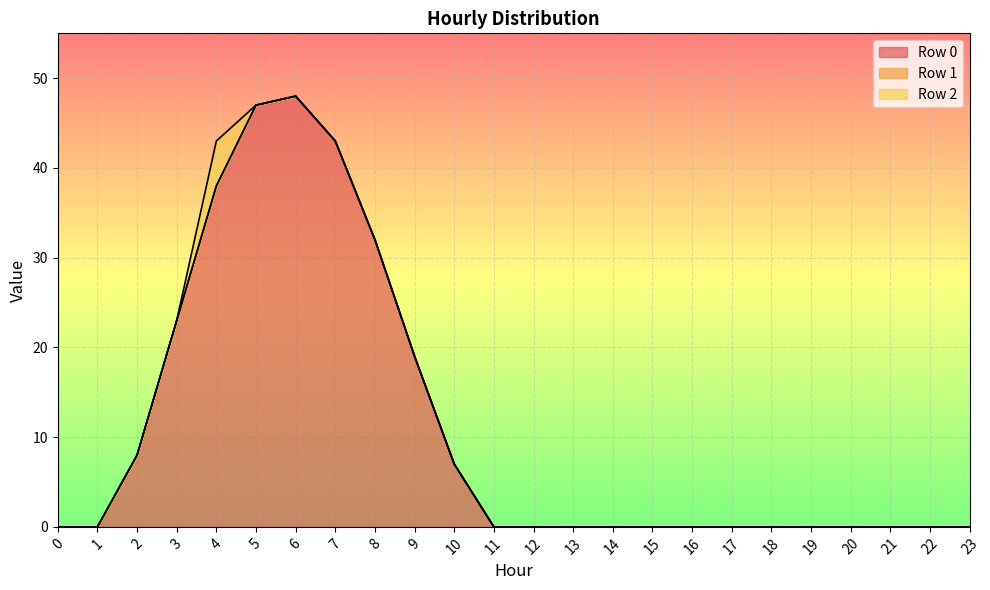

How many categories are shown in the chart?

24